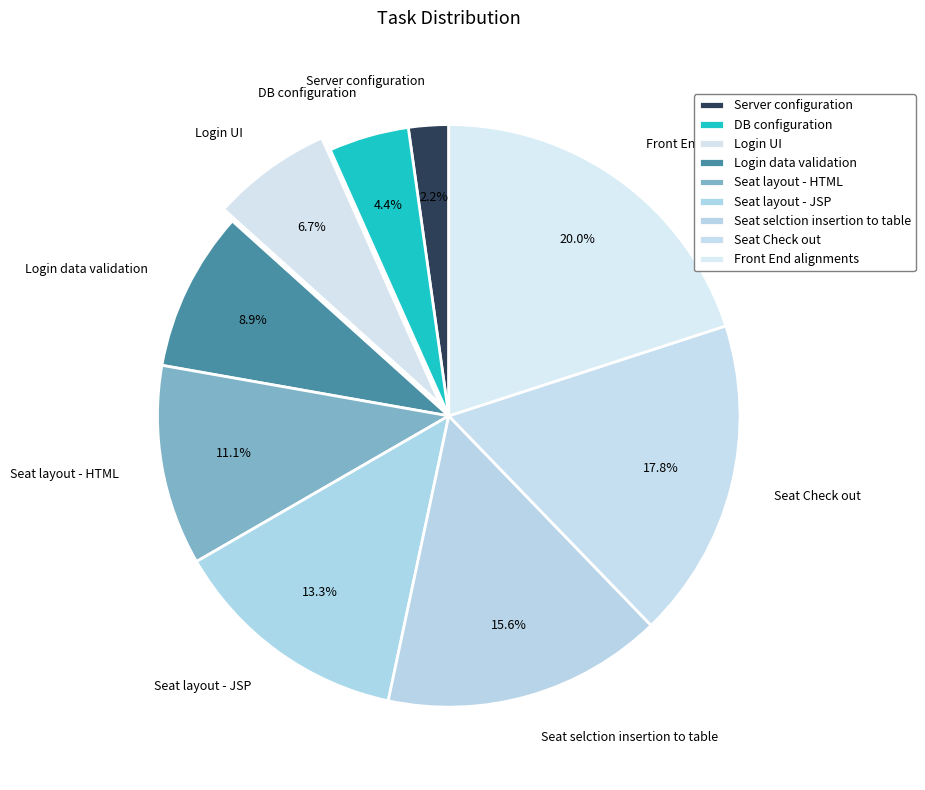

Does any single category account for the majority?

No